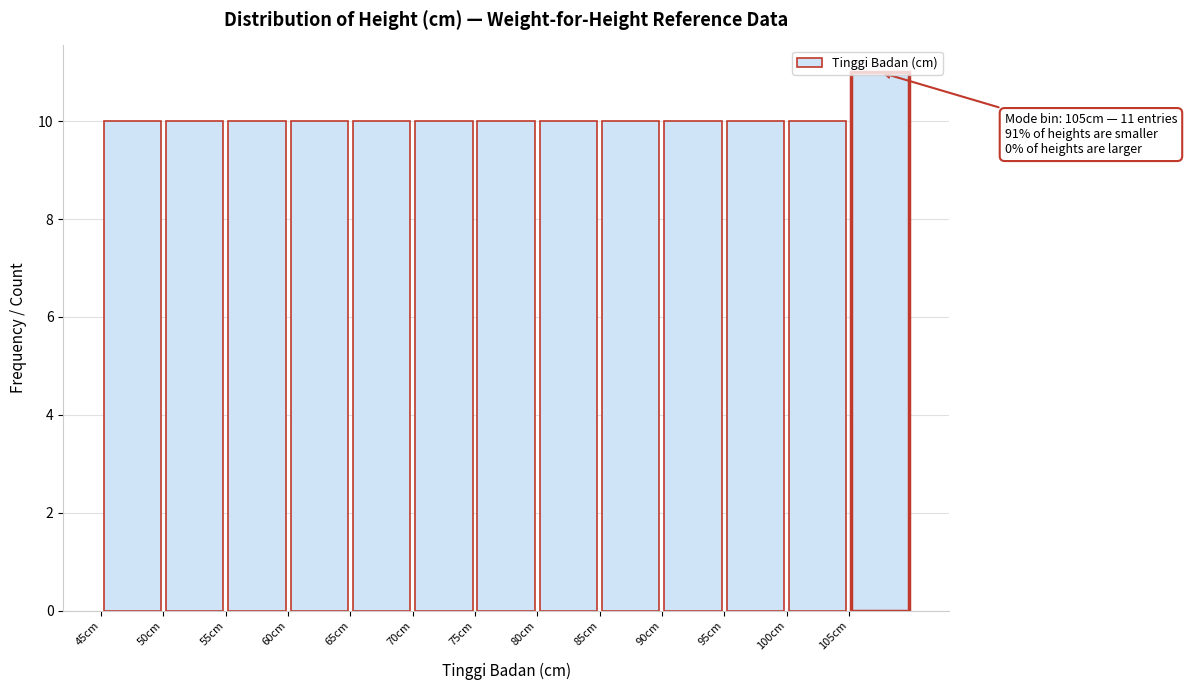

Over which range of the x-axis is the bar tallest?

105 to 110